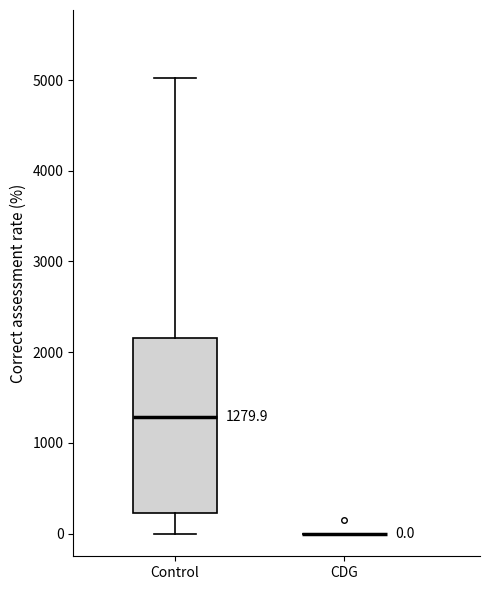

Comparing the boxes themselves (not the whiskers), which one is the tallest?

Control